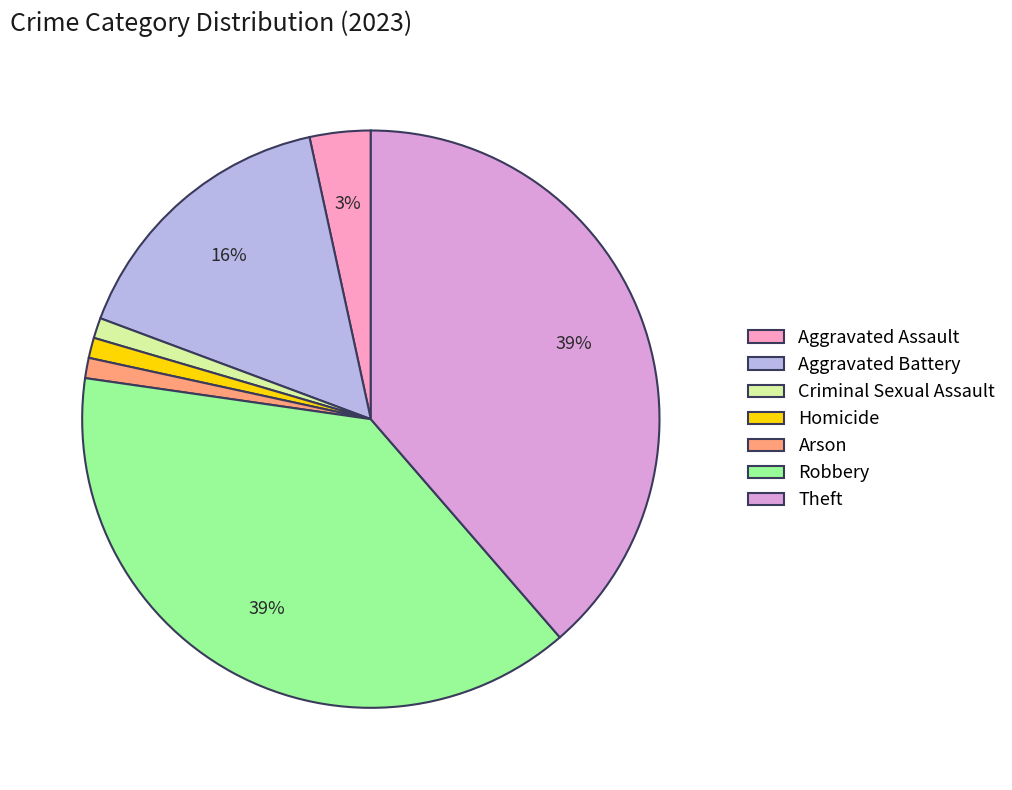

To the nearest percent, what is the difference between the Criminal Sexual Assault and Aggravated Battery slice percentages?

15%